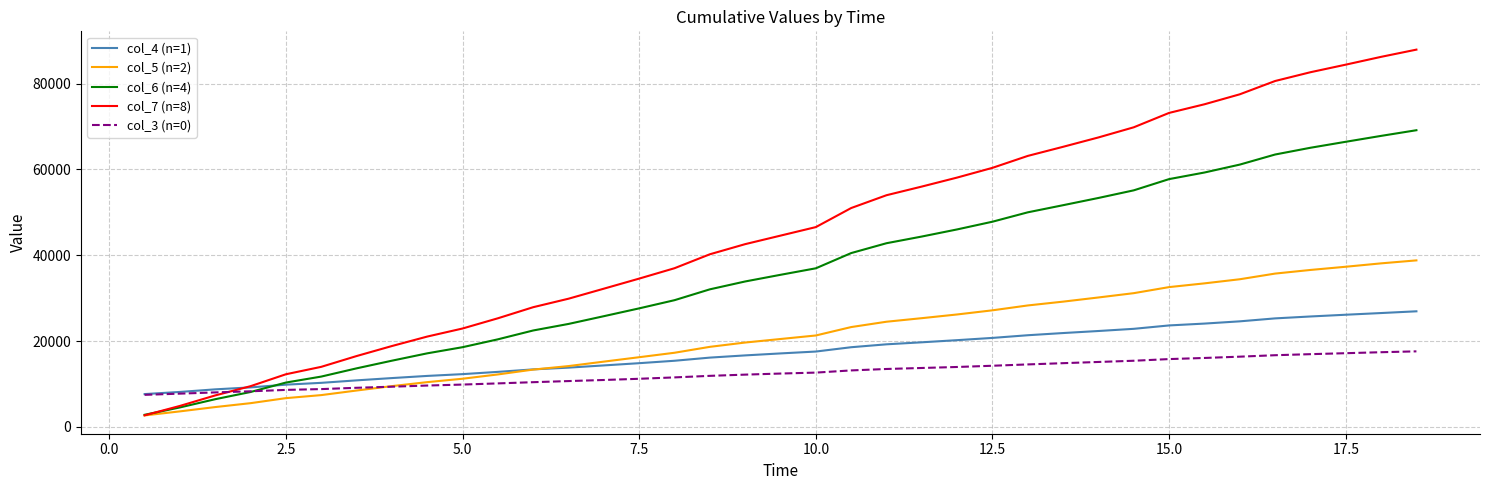

Which series has the largest total across all categories?

col_7 (n=8)